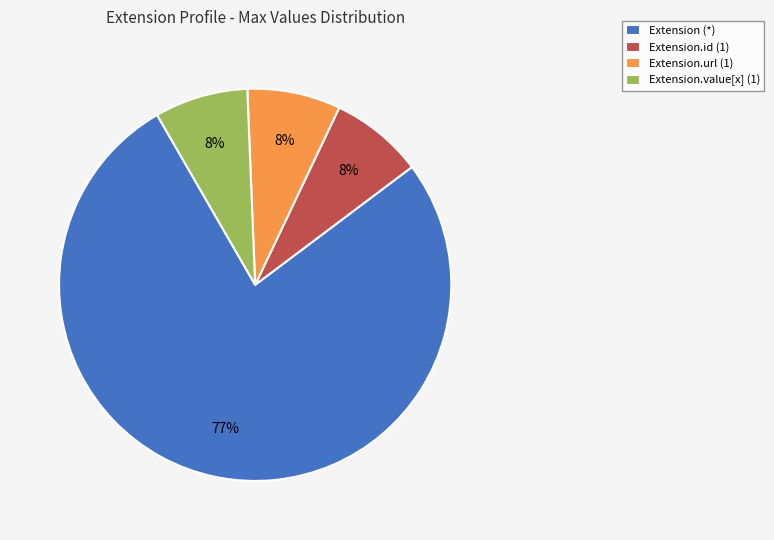

What is the largest slice in the pie chart?

Extension (*)